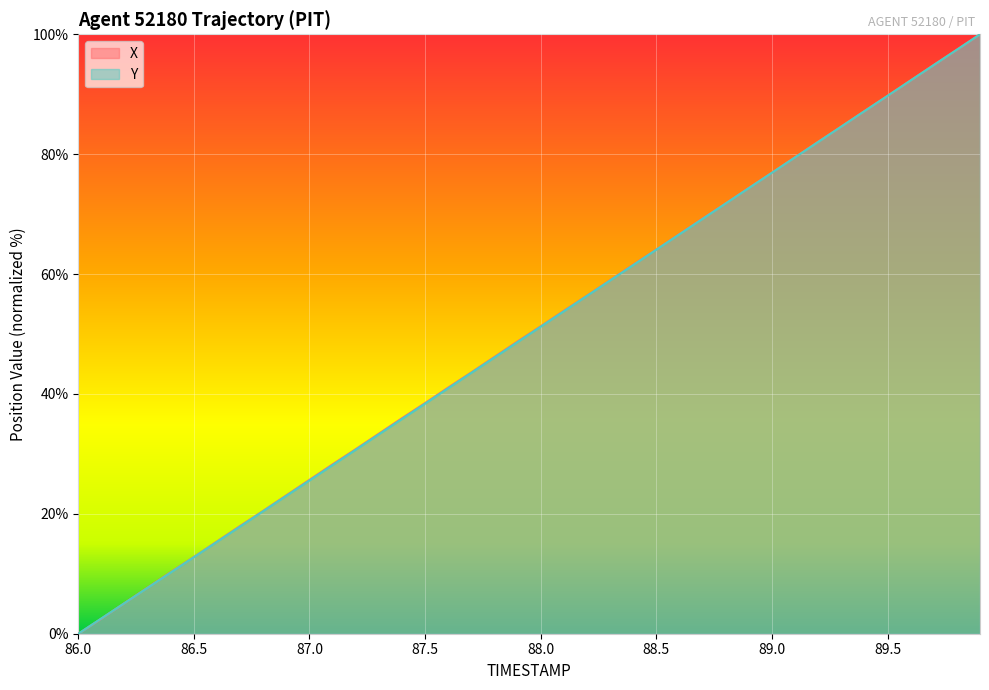

At which label does X reach its minimum?

86.0